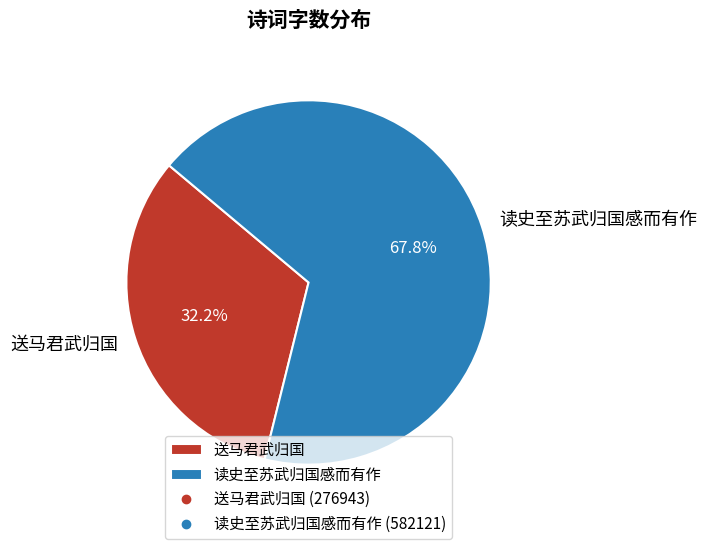

Combined, do 读史至苏武归国感而有作 and 送马君武归国 account for over 50%?

Yes